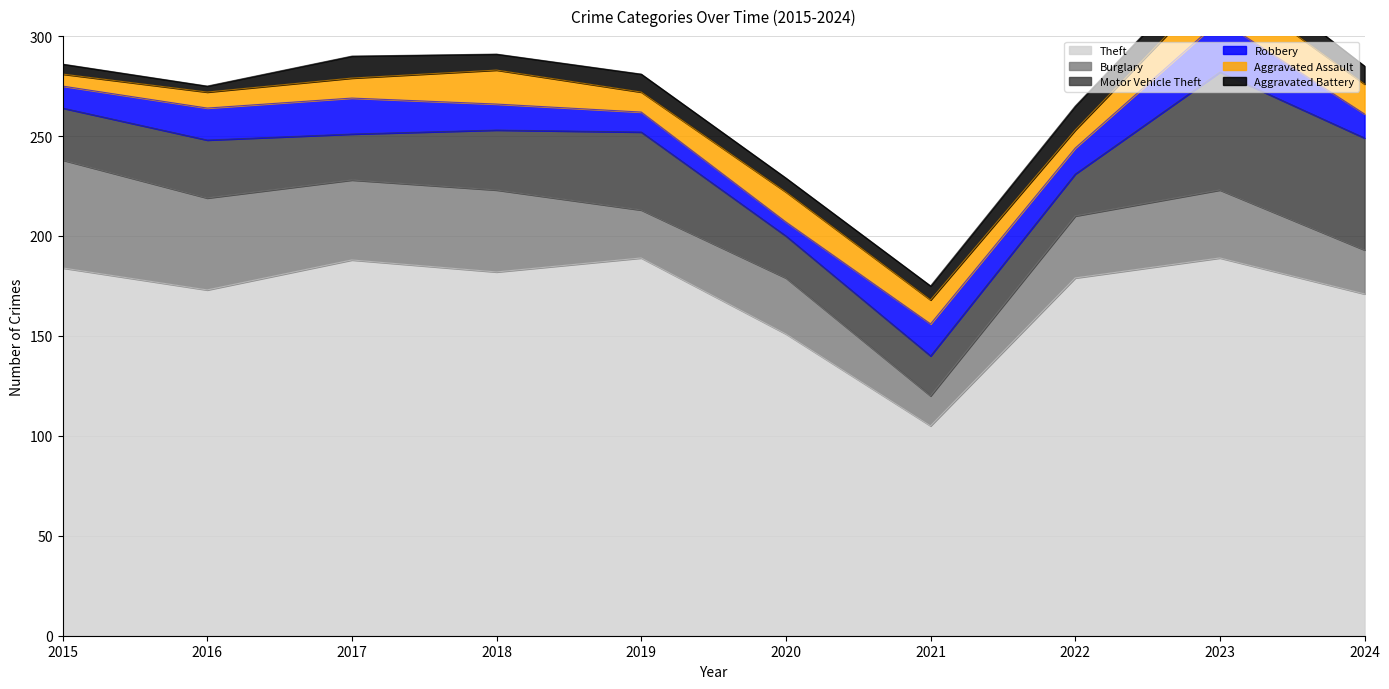

What is the difference between the maximum and minimum values in the Aggravated Battery series?

10